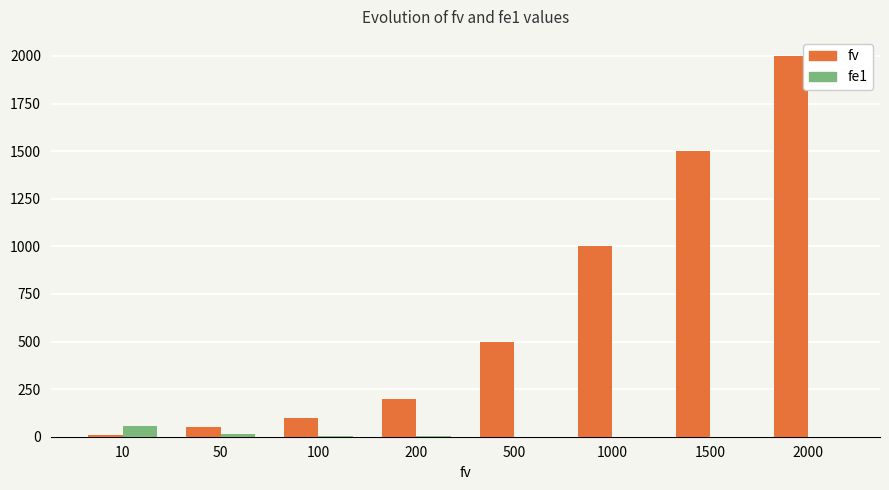

Is the value of fv at 1000 greater than the value of fe1 at 1500?

Yes